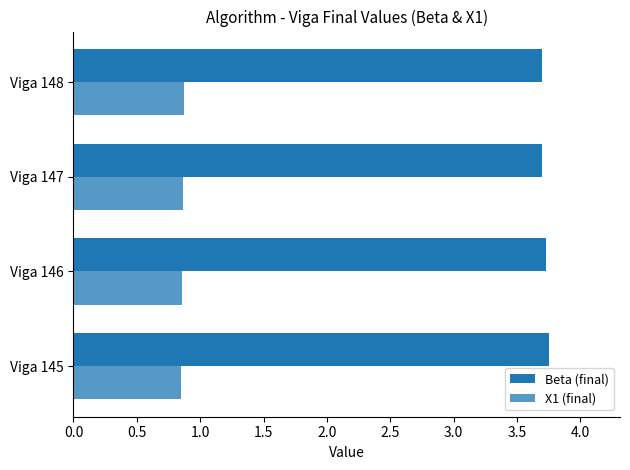

What is the sum of all Beta (final) values?

14.9